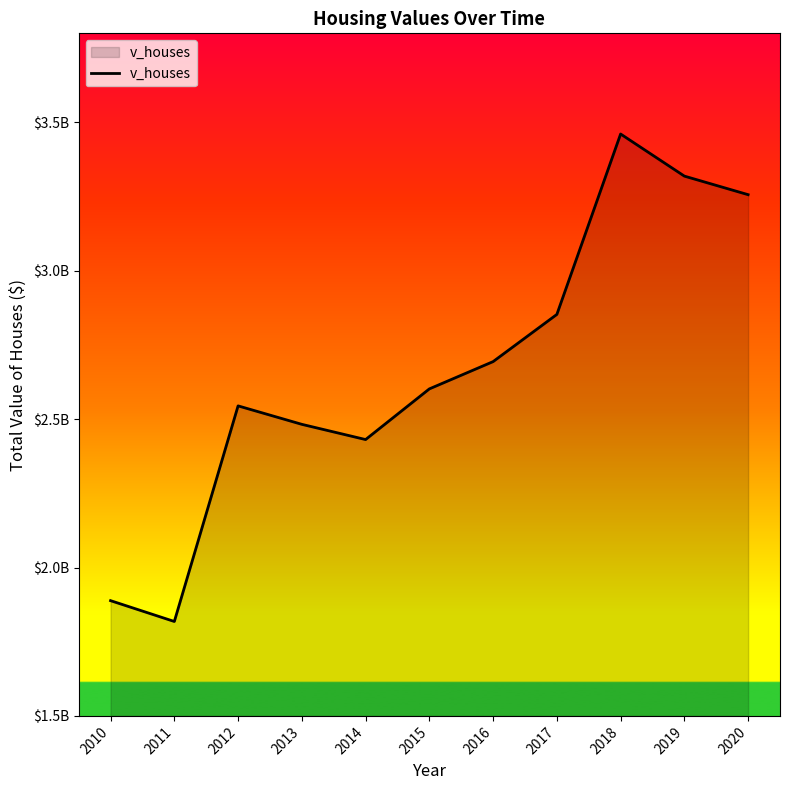

Reading left to right, list all the values displayed in this chart.

1888342500	1818147500	2544667000	2482457600	2431171800	2601900400	2693853600	2852844000	3460759900	3318880700	3256347800